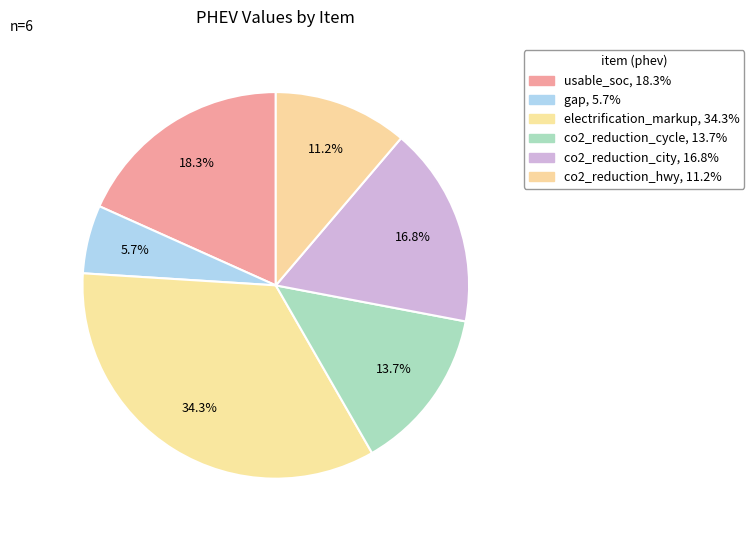

Is it true that co2_reduction_city is 27% of the pie?

False